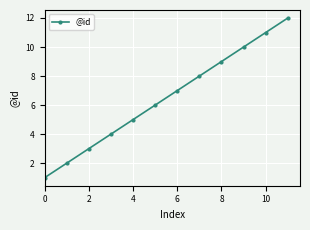

True or false: there are more than 1 points higher than both neighbors.

False